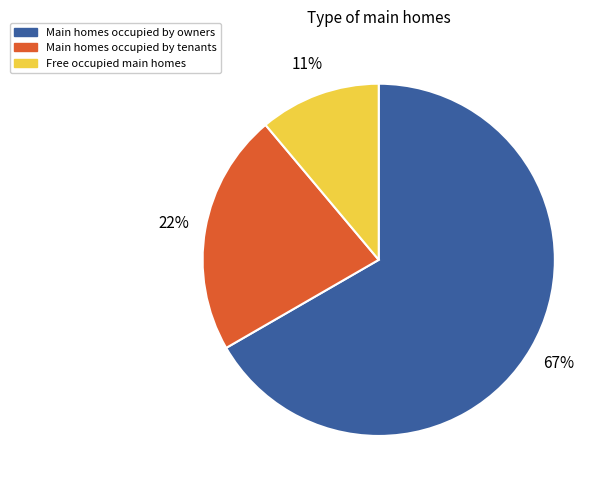

Is there a majority slice in this chart?

Yes